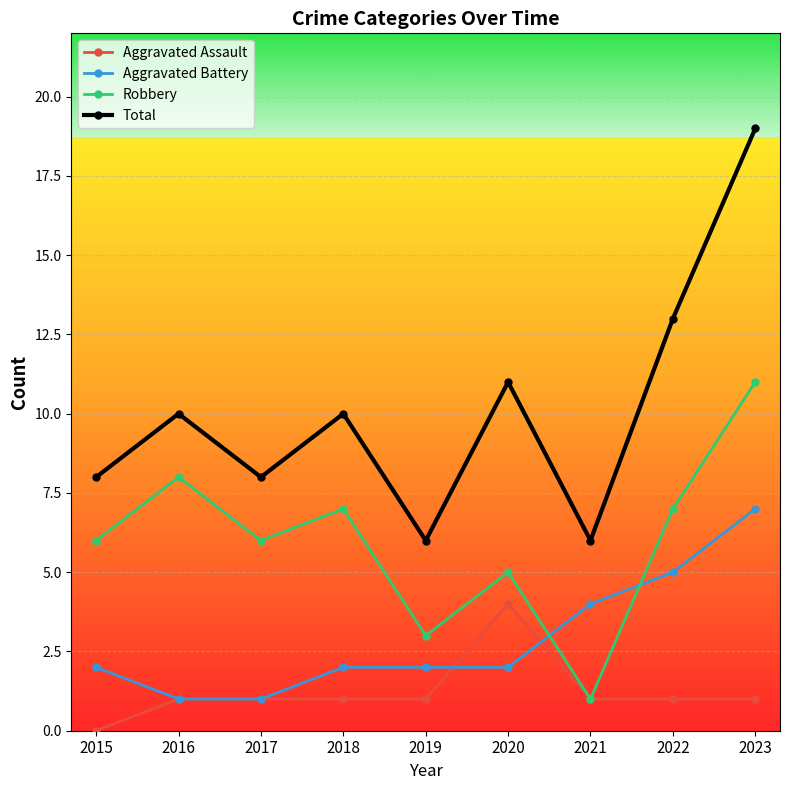

What are all the series names shown in the legend?

Aggravated Assault, Aggravated Battery, Robbery, Total